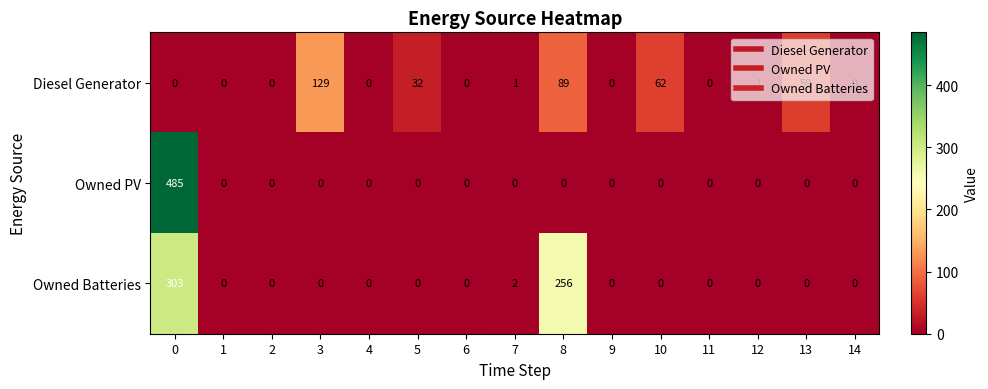

Count the number of categories in the chart.

15